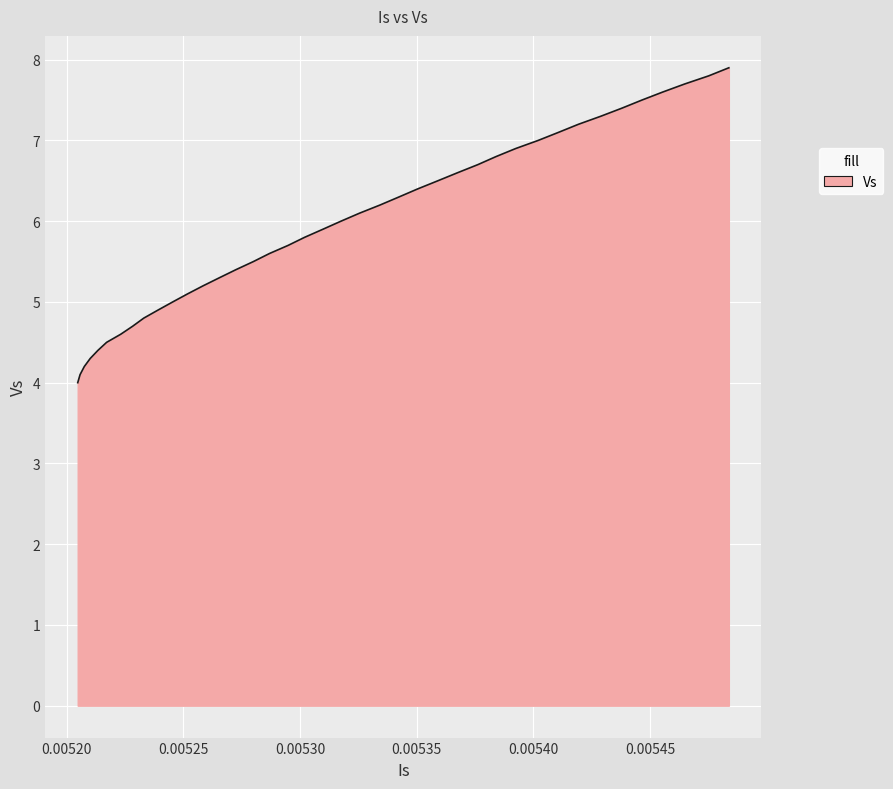

What is the difference between the maximum and minimum values?

3.9